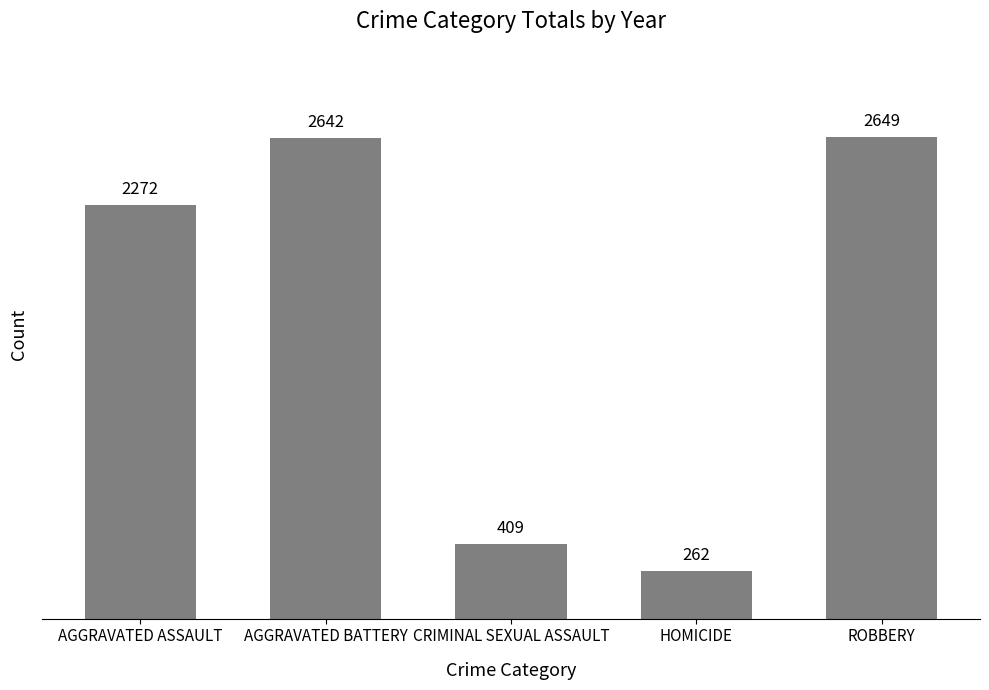

What is the difference between the values at HOMICIDE and ROBBERY?

2387